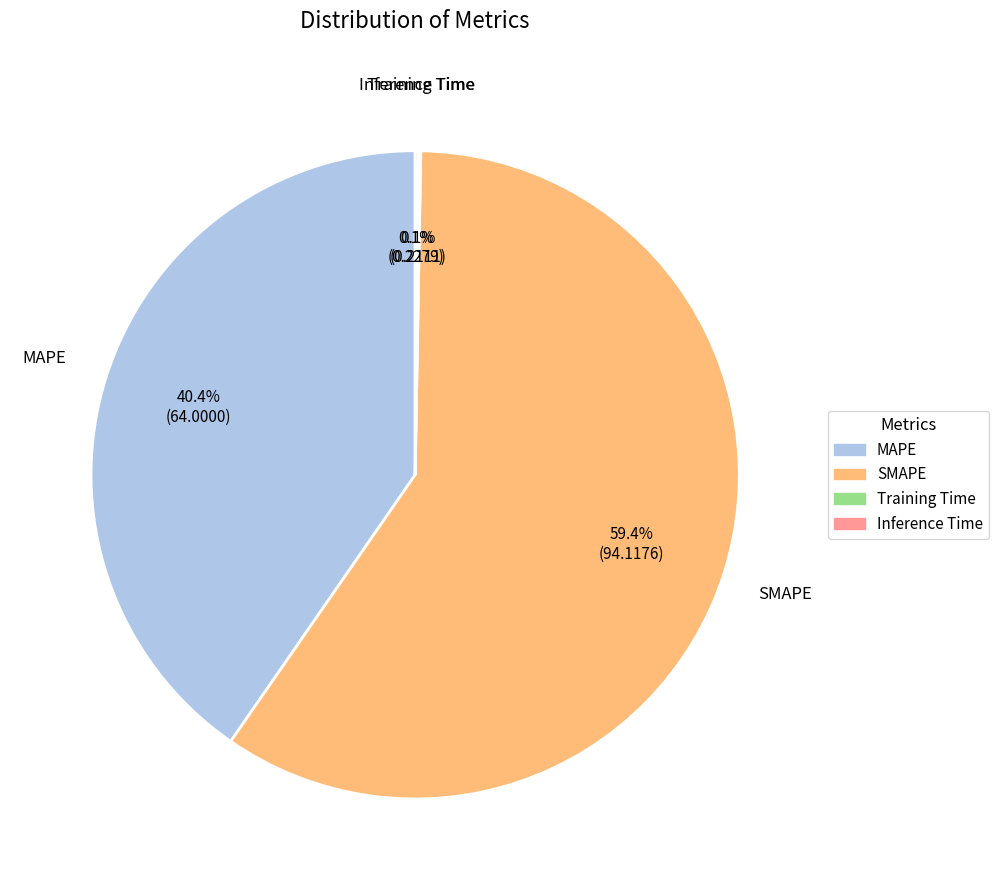

Which slice is the largest?

SMAPE